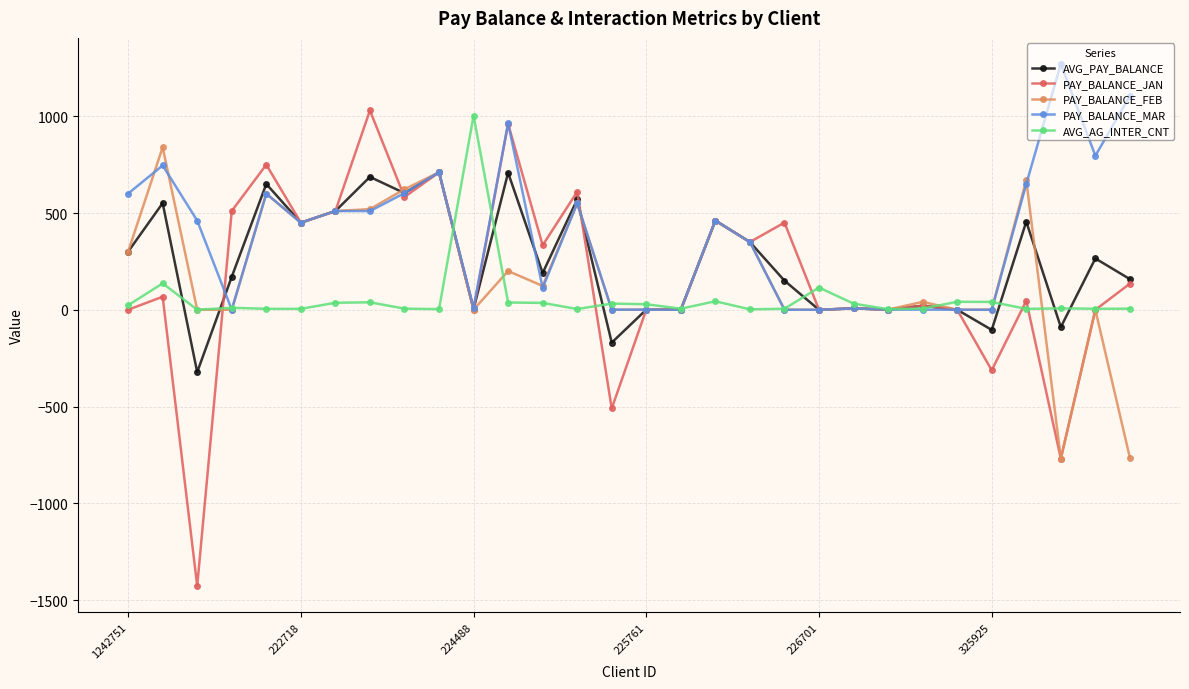

Which series has the widest spread of values?

PAY_BALANCE_JAN